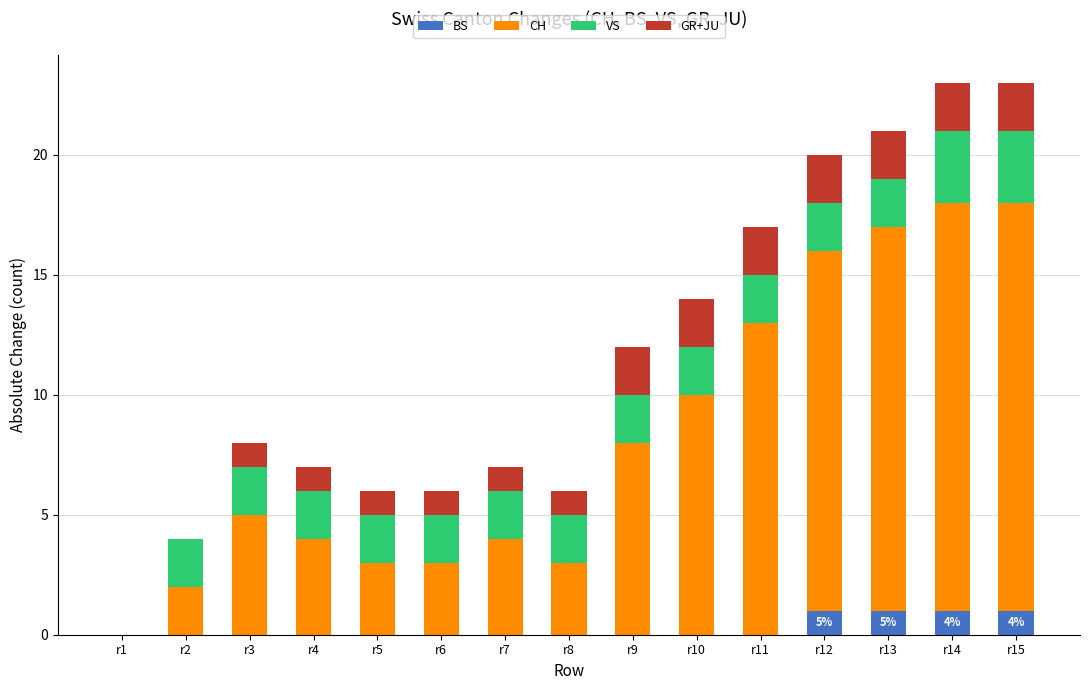

Are the bars grouped side by side (vs. stacked)?

No